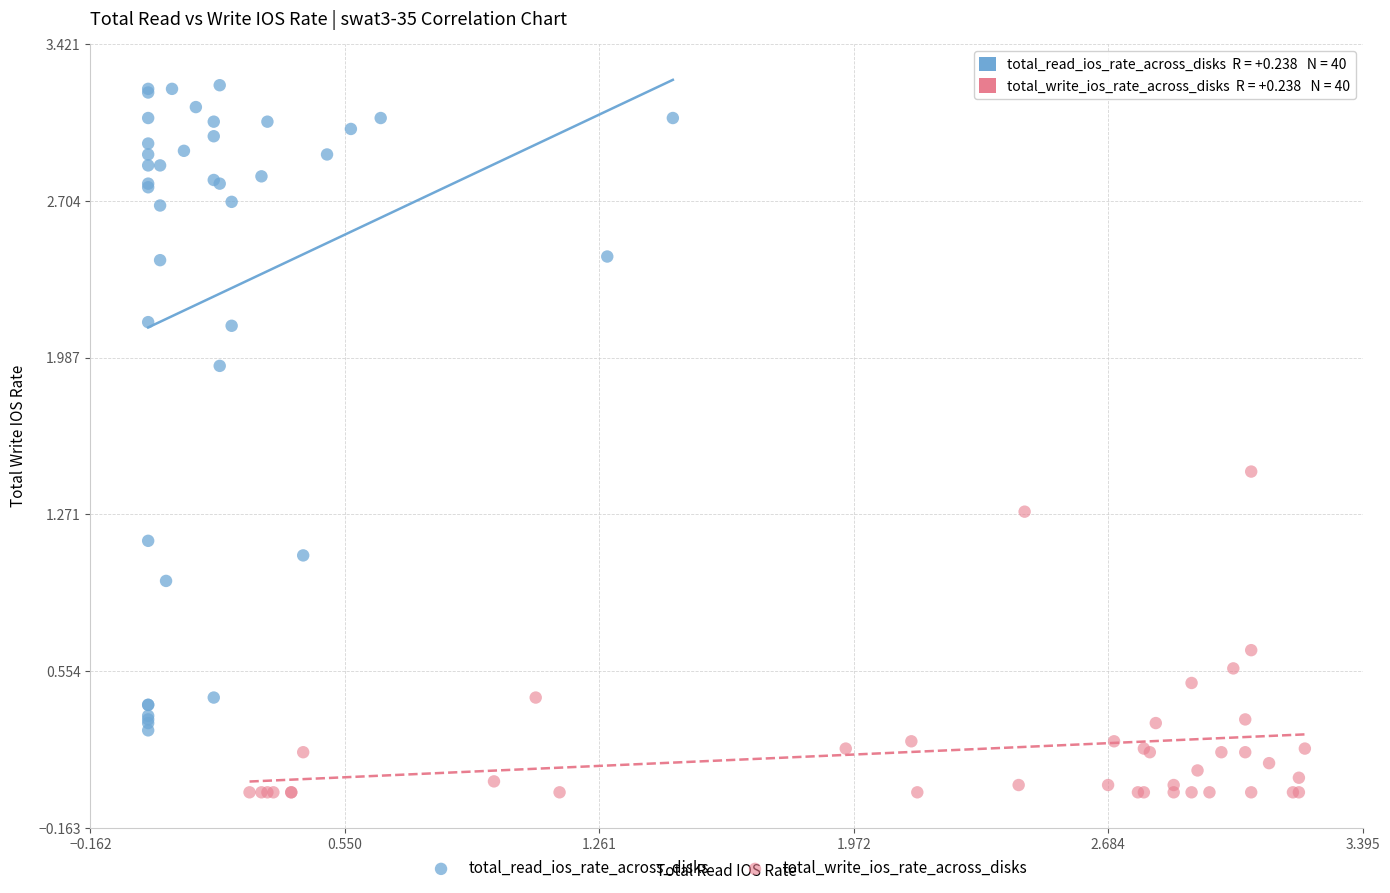

Which series reaches the minimum Y coordinate?

total_write_ios_rate_across_disks